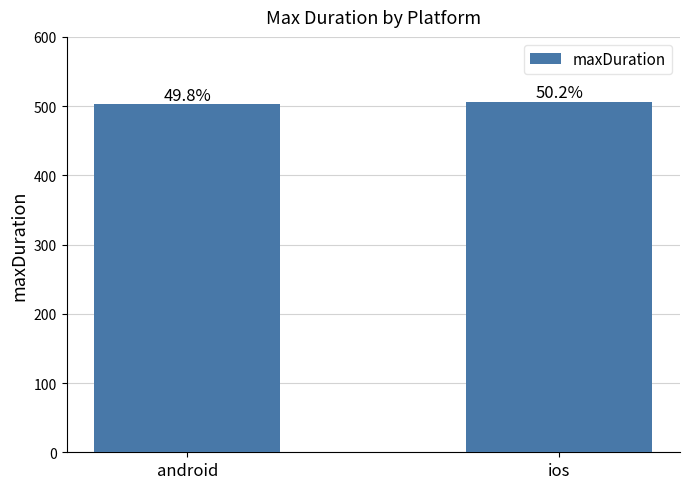

Rank the categories by value from highest to lowest.

ios, android